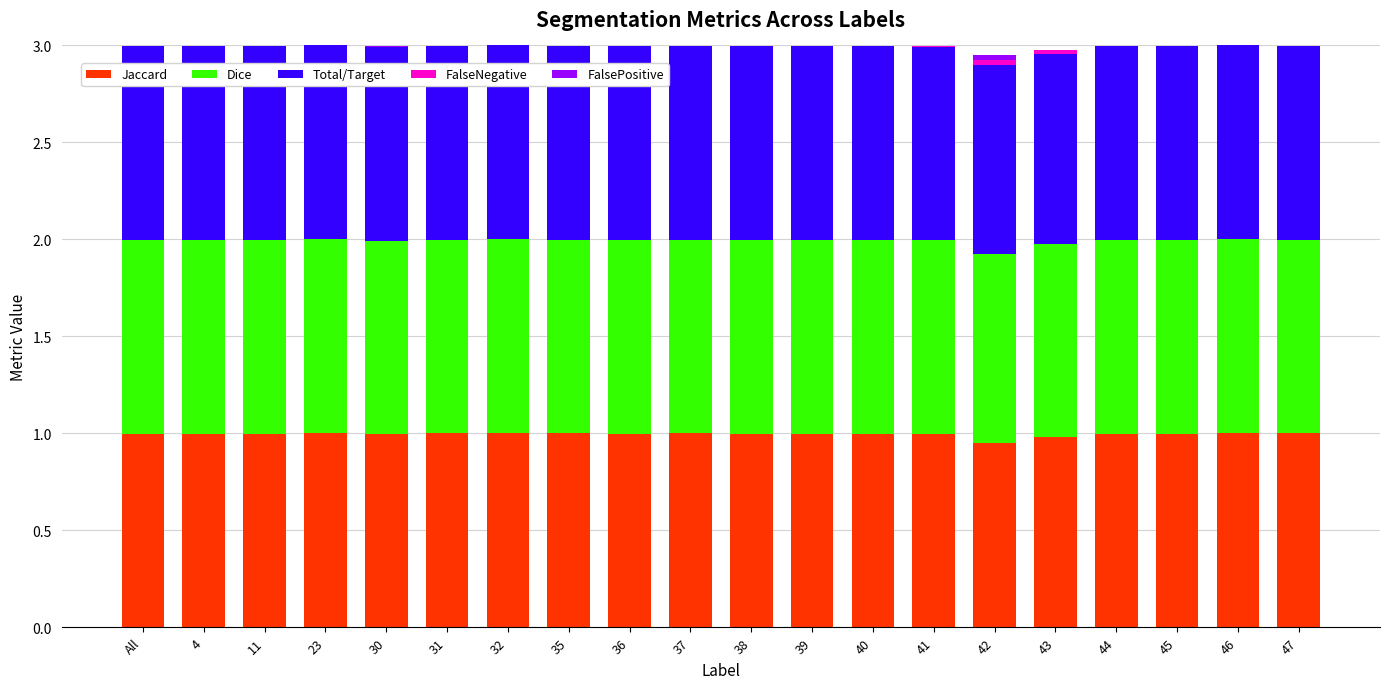

The Jaccard series shows 0.5 at 31. True or false?

False